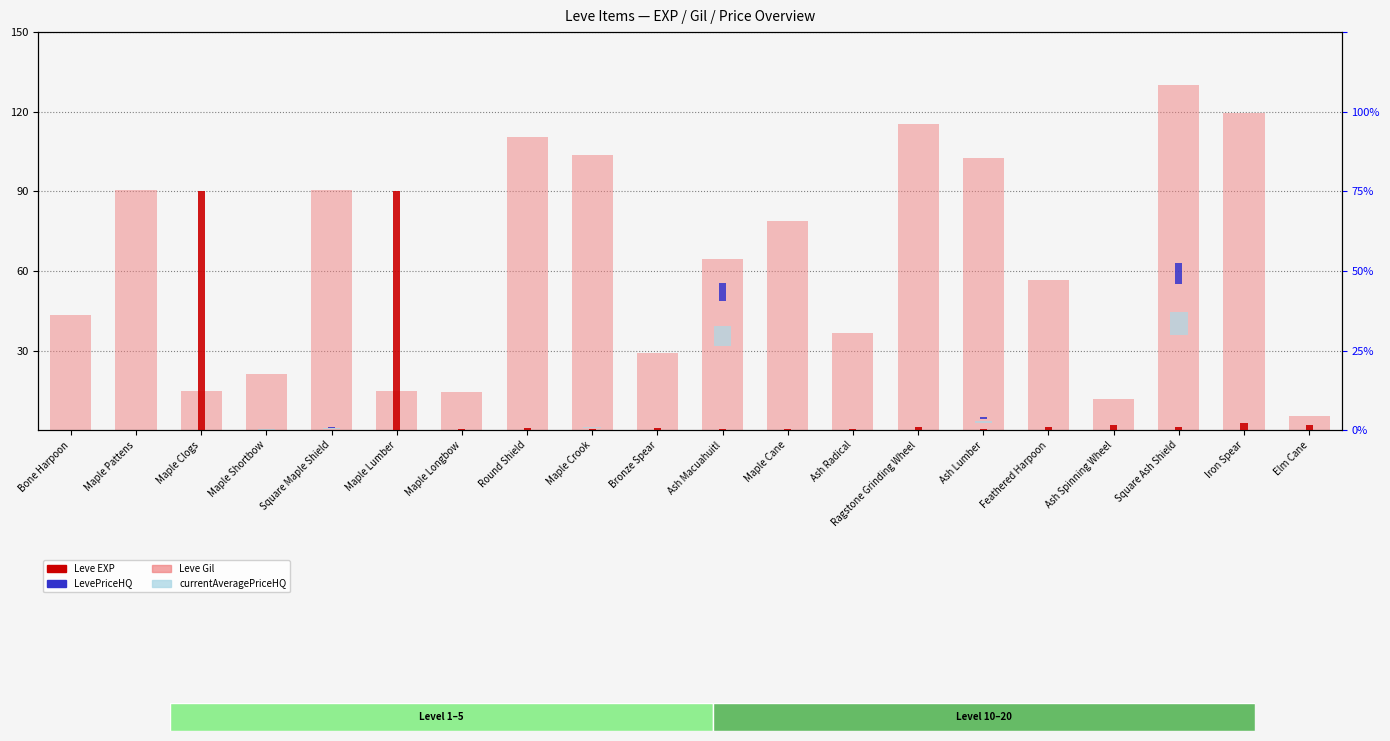

Which series has the largest total across all categories?

Leve Gil